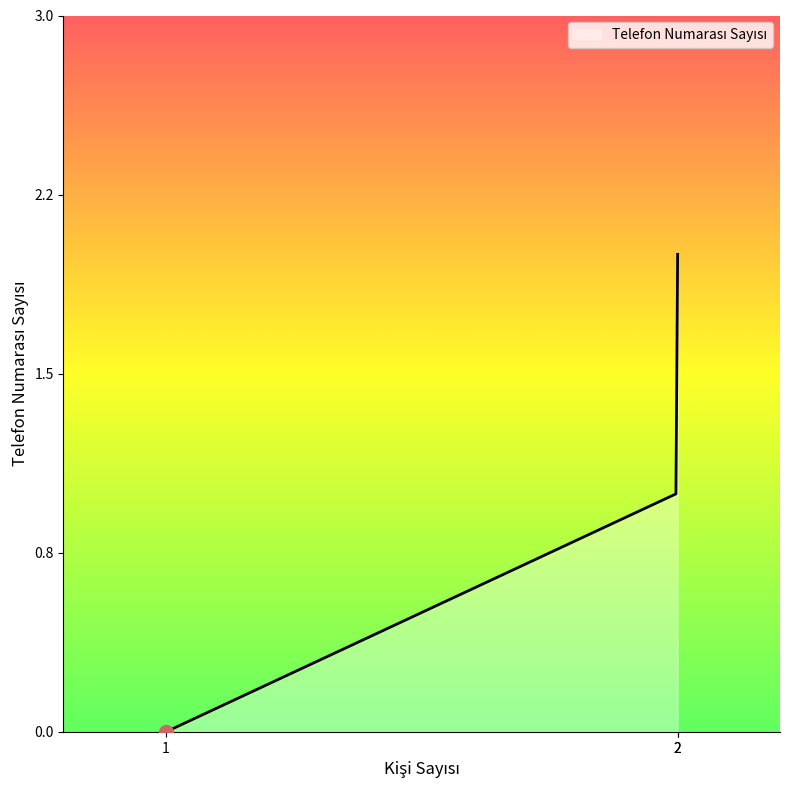

Is this an area chart (filled region under the line)?

Yes